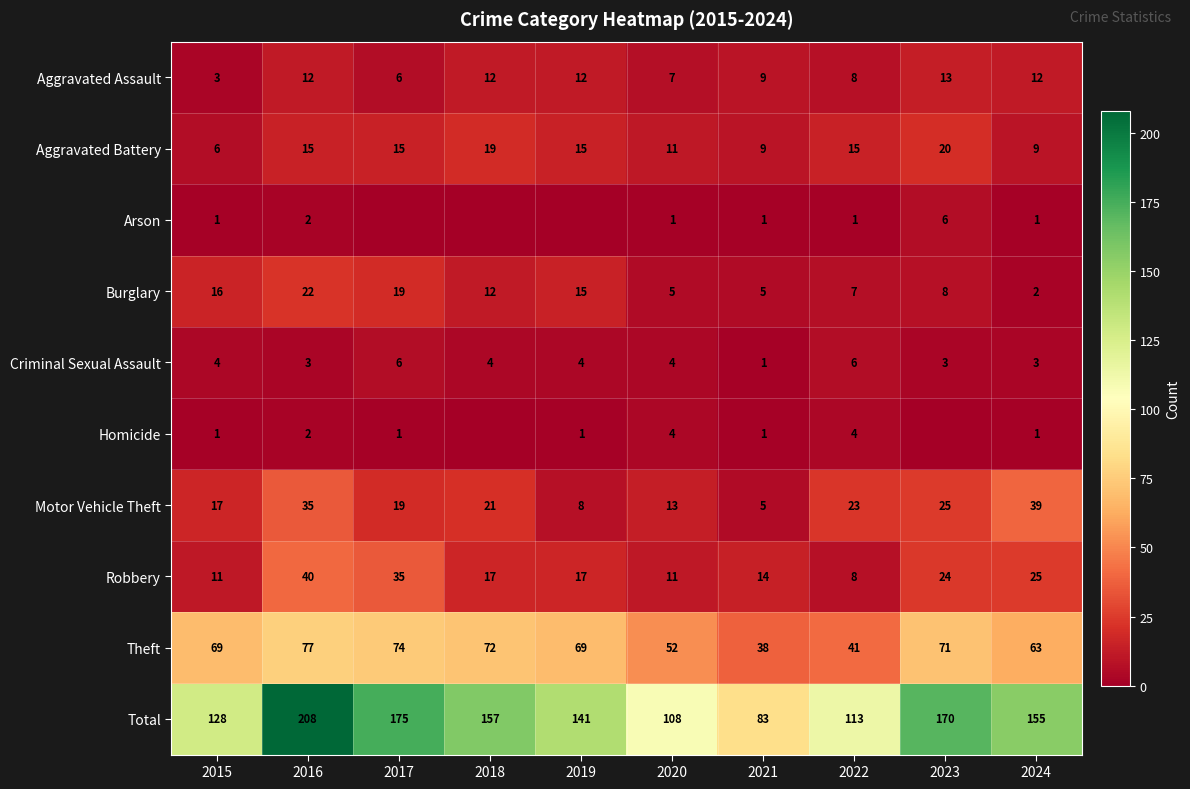

The value of Aggravated Battery at 2021 is 9. True or false?

True